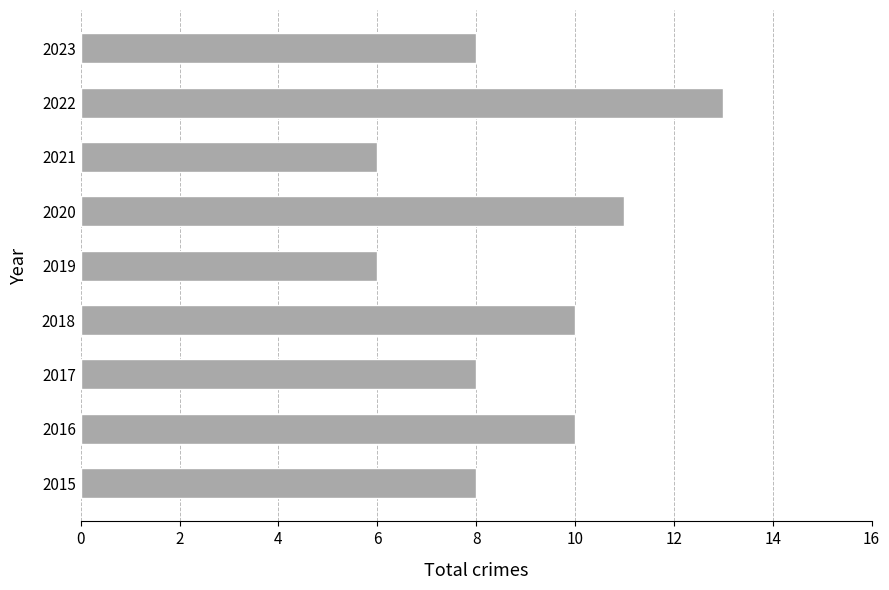

The value at 2015 is 14. True or false?

False